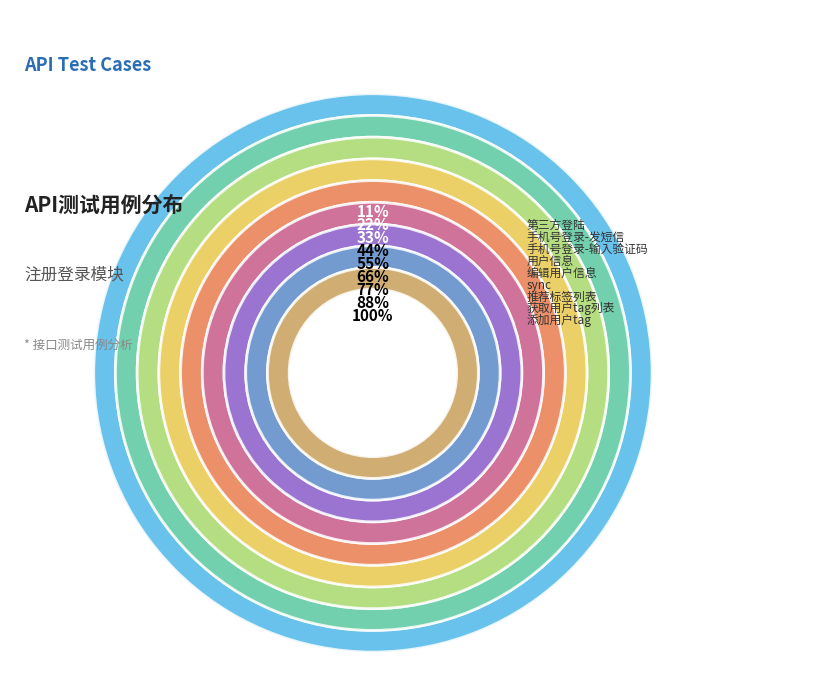

Is 编辑用户信息 the majority of the pie?

No